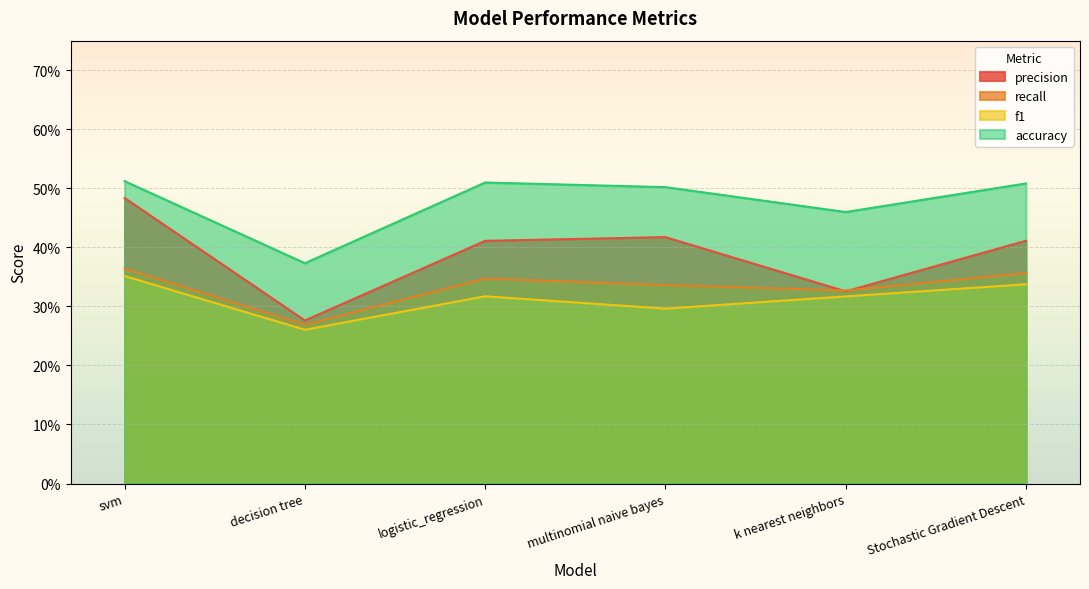

True or false: recall and f1 intersect in this chart.

False